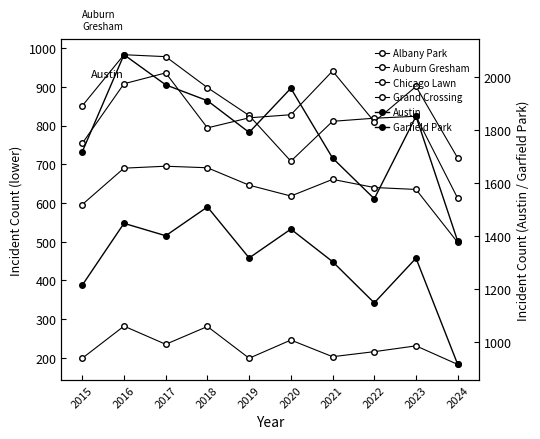

True or false: Chicago Lawn has more than 1 points higher than both neighbors.

True